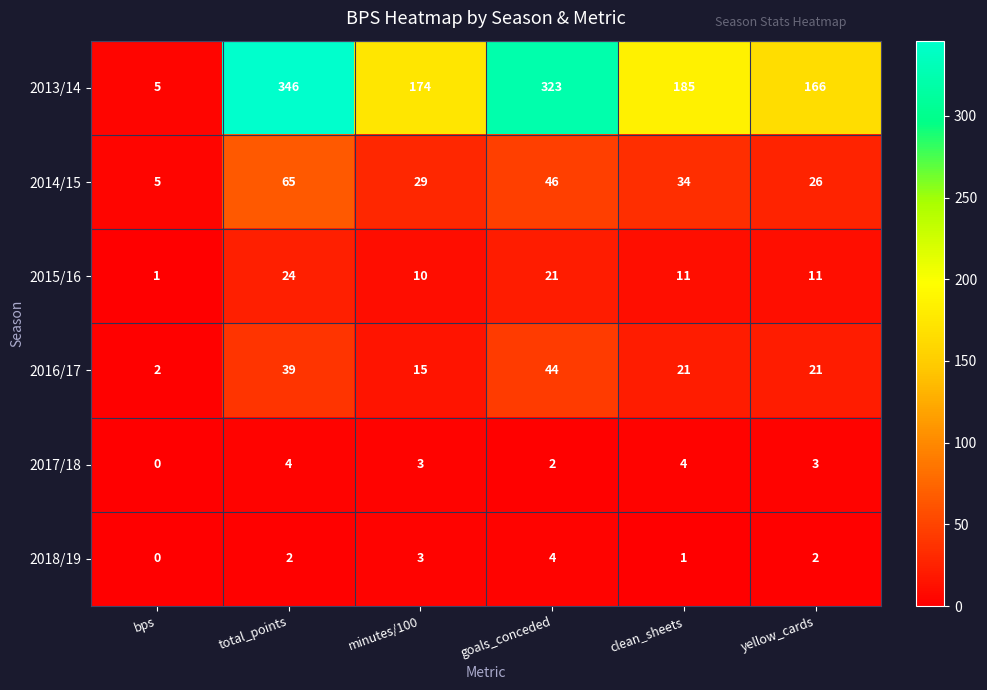

At which label does 2014/15 reach its peak?

total_points